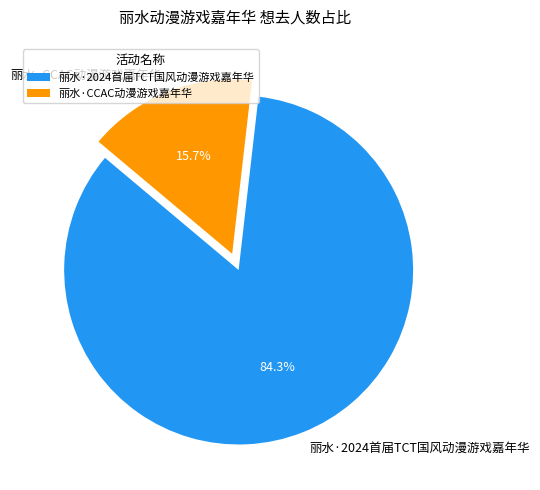

To the nearest percent, what portion does 丽水·CCAC动漫游戏嘉年华 represent?

16%